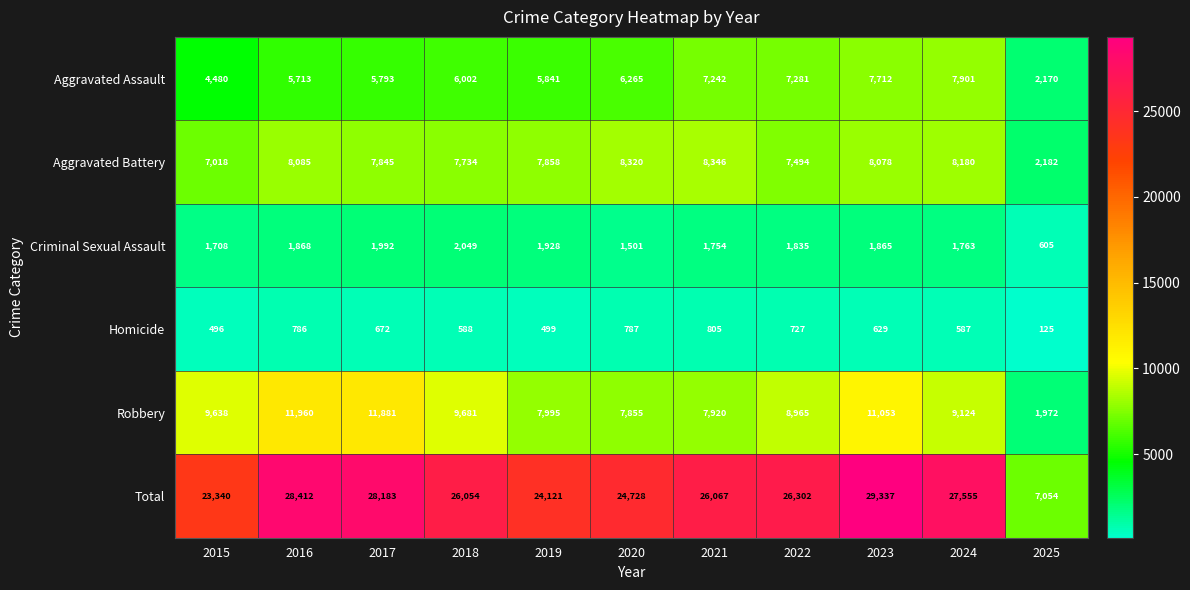

At which category is the sum across all series the highest?

2023